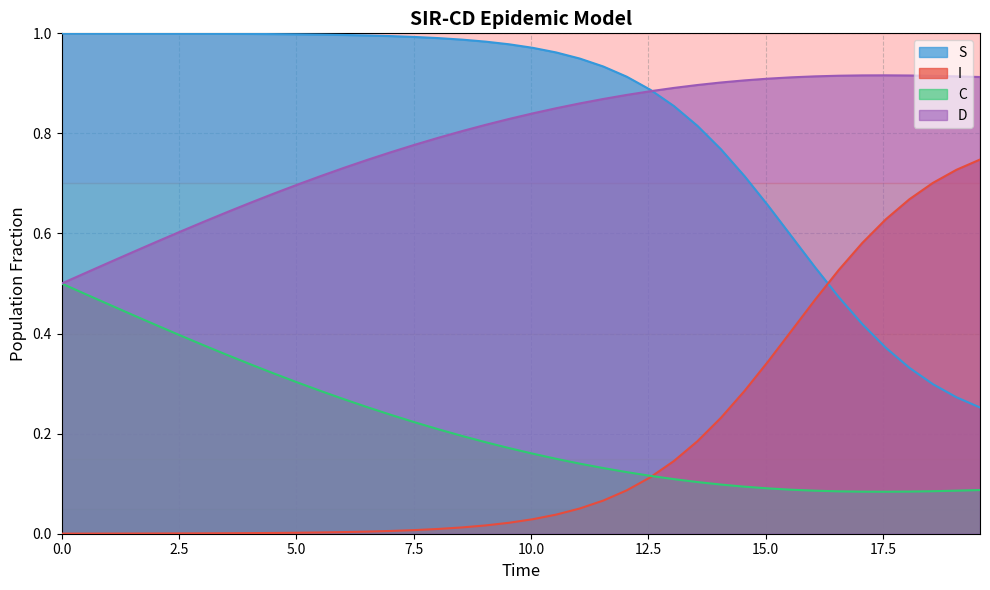

Reading right to left, list all the values displayed in this chart.

S: 0.3	0.3	0.3	0.3	0.4	0.4	0.5	0.5	0.6	0.7	0.7	0.8	0.8	0.9	0.9	0.9	0.9	0.9	1.0	1.0	1.0	1.0	1.0	1.0	1.0	1.0	1.0	1.0	1.0	1.0	1.0	1.0	1.0	1.0	1.0	1.0	1.0	1.0	1.0	1.0
I: 0.7	0.7	0.7	0.7	0.6	0.6	0.5	0.5	0.4	0.3	0.3	0.2	0.2	0.1	0.1	0.1	0.1	0.1	0.0	0.0	0.0	0.0	0.0	0.0	0.0	0.0	0.0	0.0	0.0	0.0	0.0	0.0	0.0	0.0	0.0	0.0	0.0	0.0	0.0	0.0
C: 0.1	0.1	0.1	0.1	0.1	0.1	0.1	0.1	0.1	0.1	0.1	0.1	0.1	0.1	0.1	0.1	0.1	0.1	0.1	0.2	0.2	0.2	0.2	0.2	0.2	0.2	0.3	0.3	0.3	0.3	0.3	0.3	0.4	0.4	0.4	0.4	0.4	0.5	0.5	0.5
D: 0.9	0.9	0.9	0.9	0.9	0.9	0.9	0.9	0.9	0.9	0.9	0.9	0.9	0.9	0.9	0.9	0.9	0.9	0.9	0.8	0.8	0.8	0.8	0.8	0.8	0.8	0.7	0.7	0.7	0.7	0.7	0.7	0.6	0.6	0.6	0.6	0.6	0.5	0.5	0.5